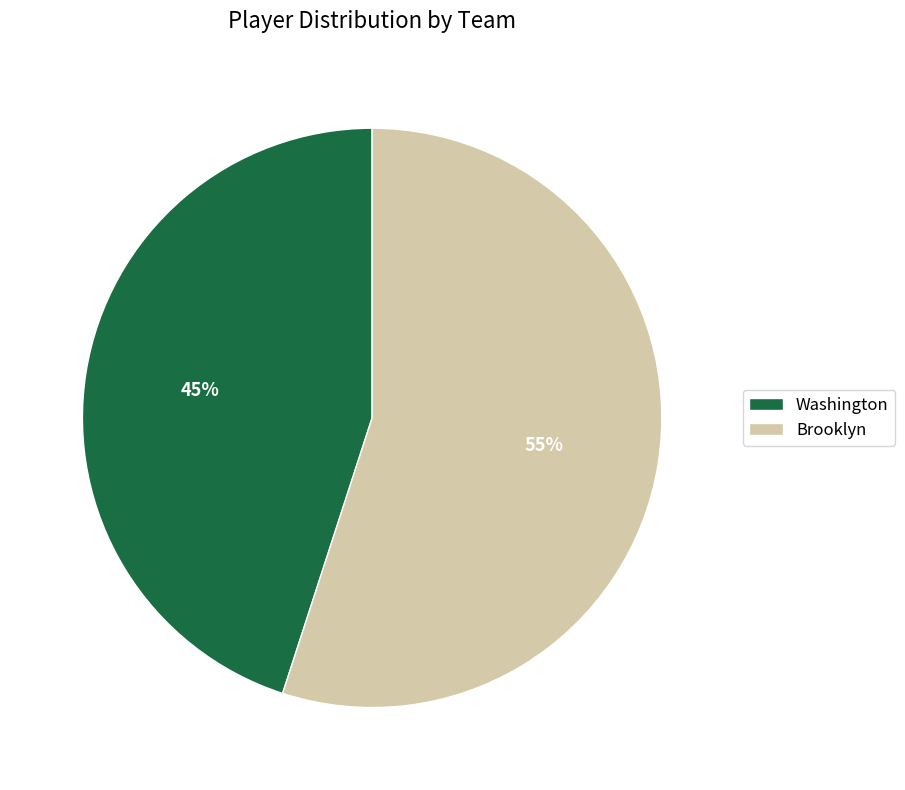

Which has a higher value, Washington or Brooklyn?

Brooklyn